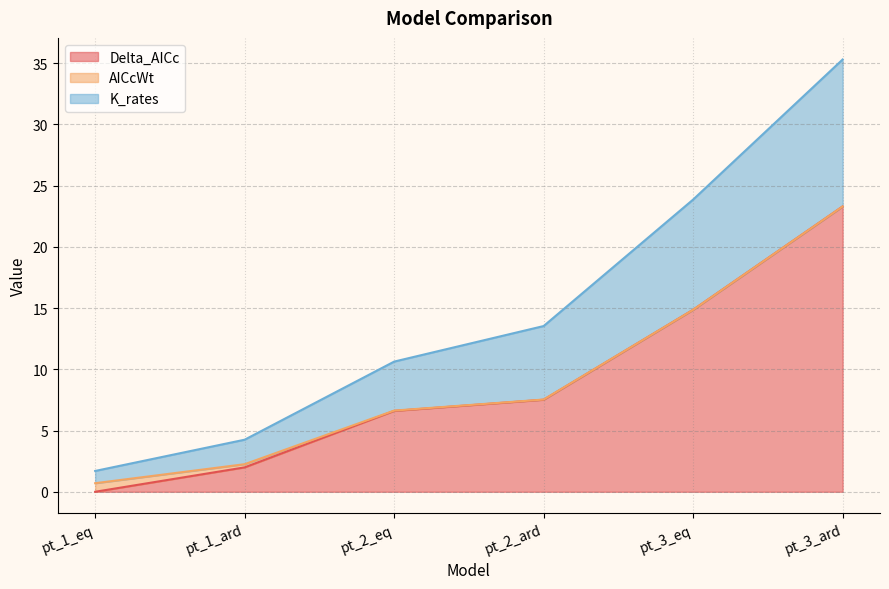

Count the number of categories in the chart.

6